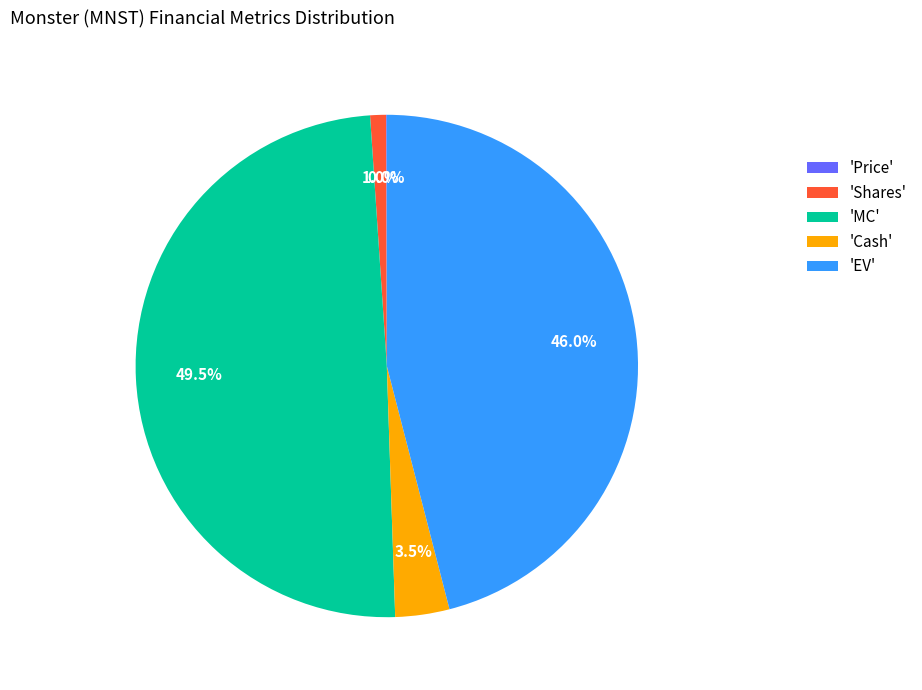

To the nearest percent, what is the average slice percentage?

20%